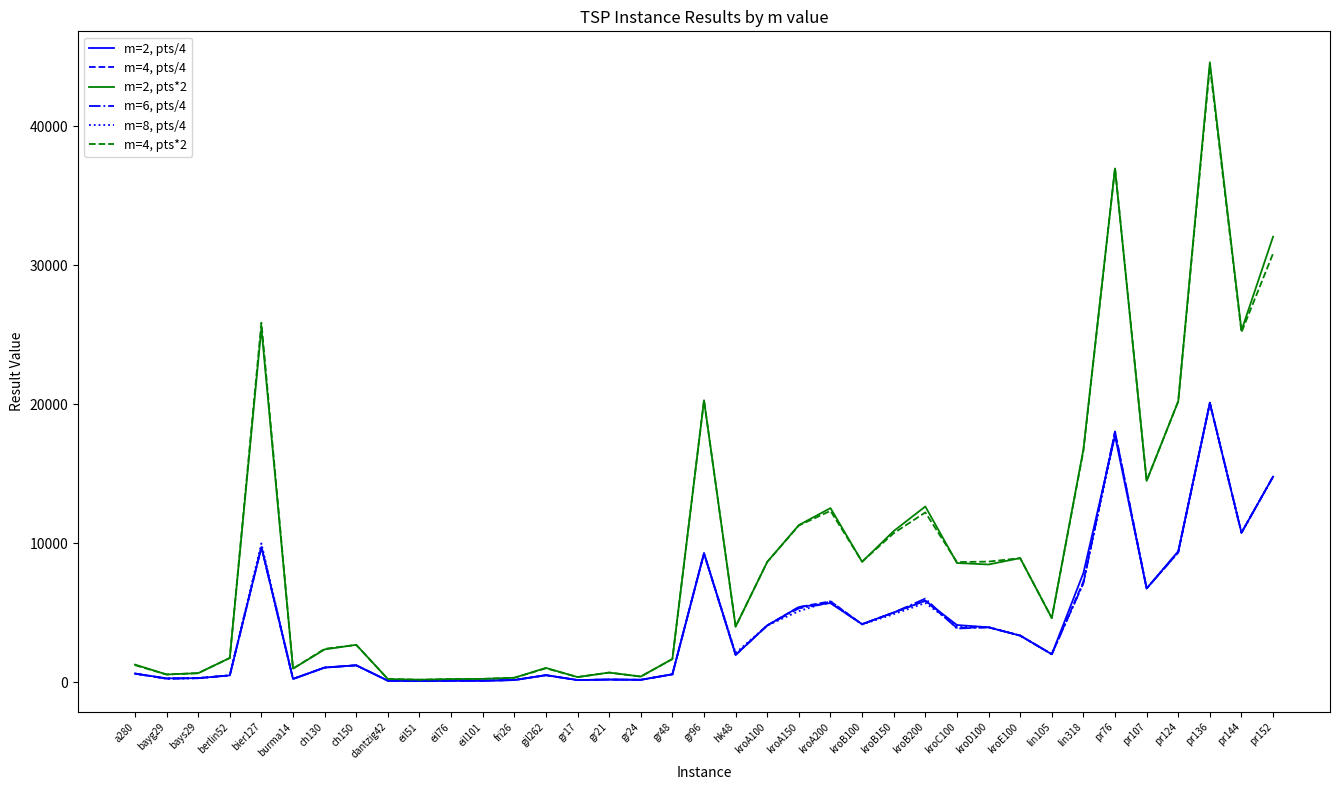

What are all the series names shown in the legend?

m=2, pts/4, m=4, pts/4, m=2, pts*2, m=6, pts/4, m=8, pts/4, m=4, pts*2